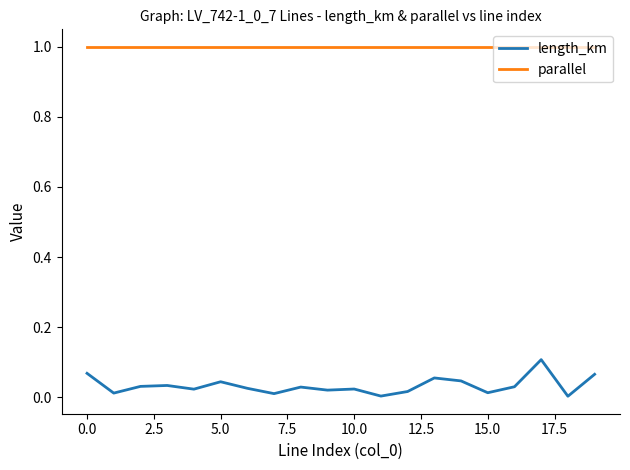

True or false: parallel and length_km cross at least once.

False